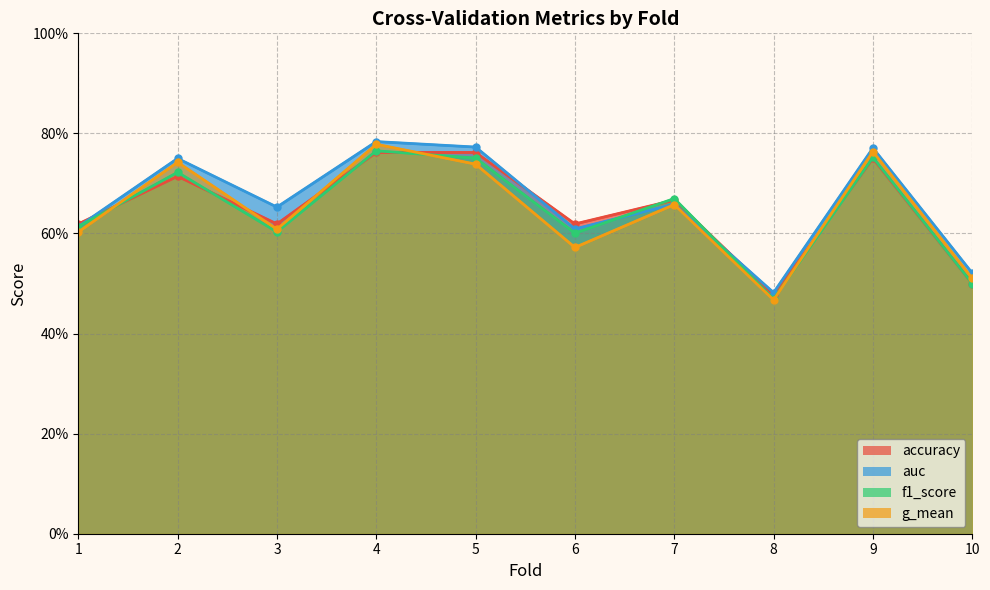

What is the difference between the maximum and minimum values in the auc series?

0.3